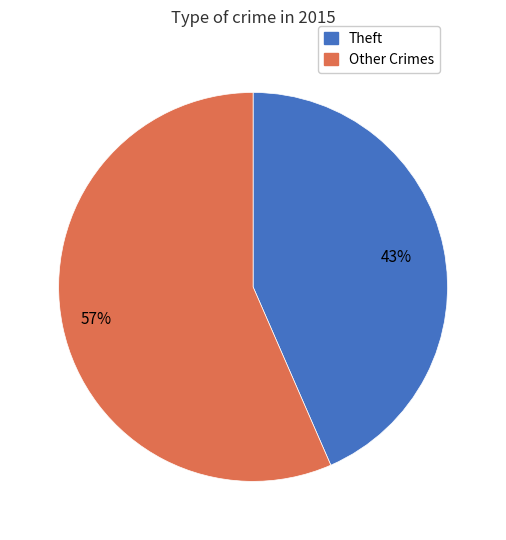

To the nearest percent, what portion does Other Crimes represent?

57%